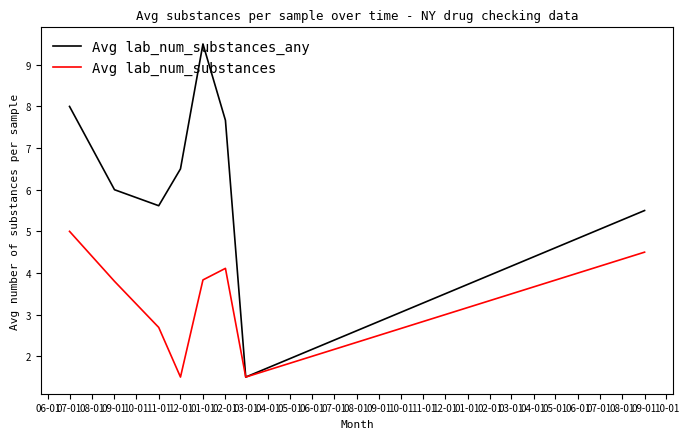

At which category is the sum across all series the highest?

01-01